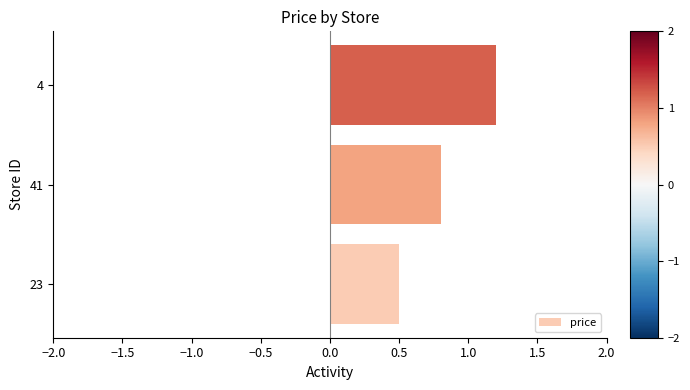

At which label is the value closest to 0?

23